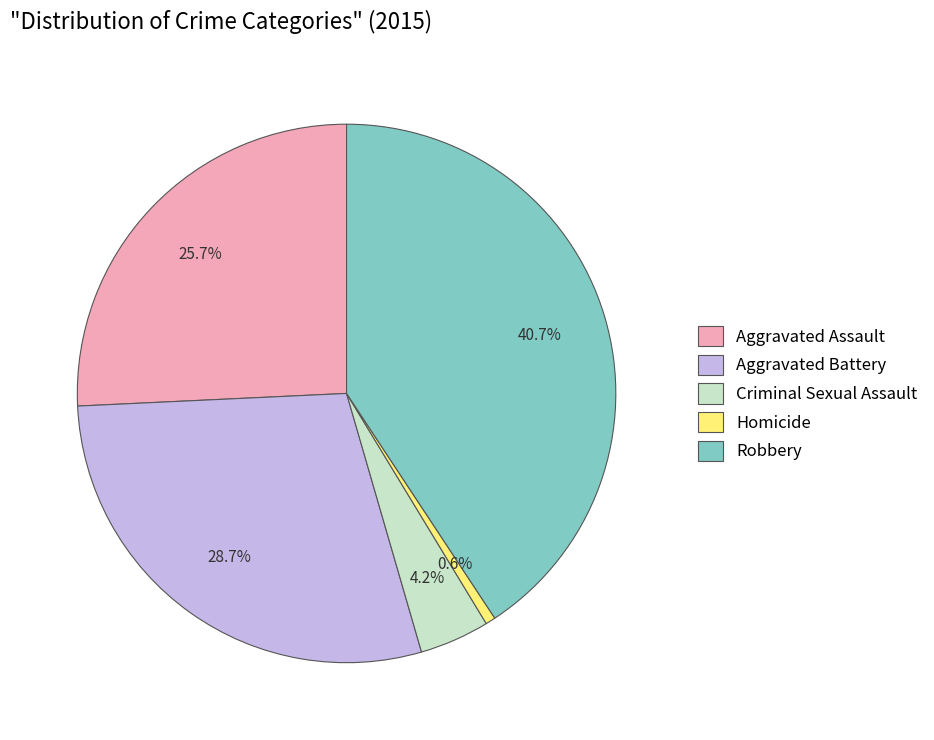

To the nearest percent, what is the difference between the Homicide and Criminal Sexual Assault slice percentages?

4%